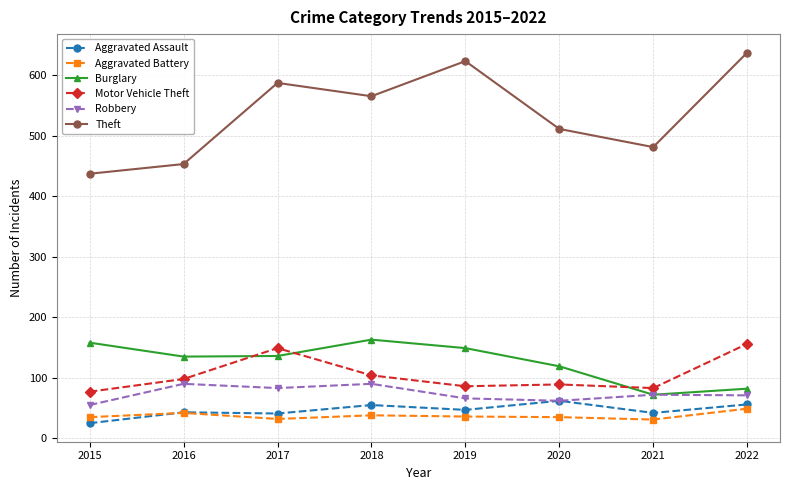

What is the minimum value shown in the chart?

25